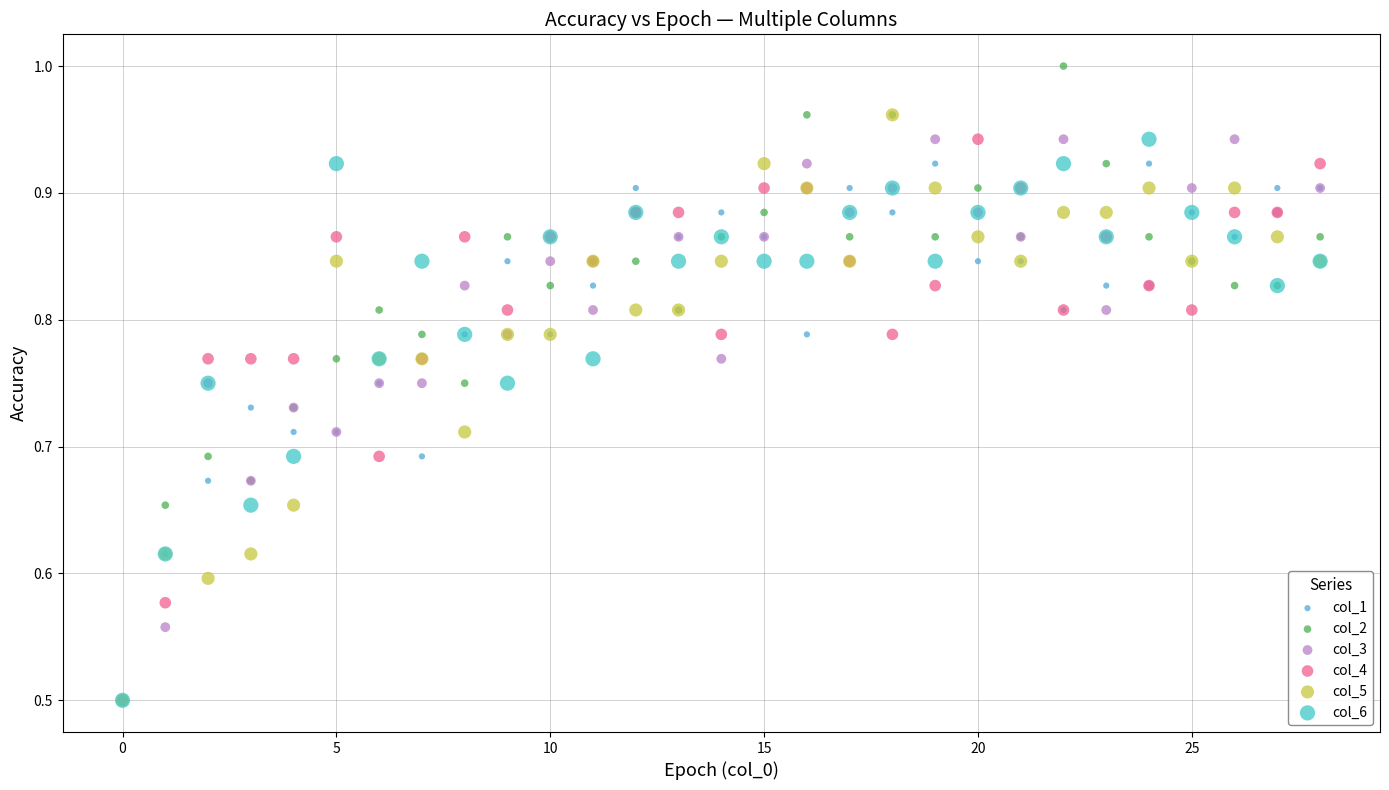

What are all the series names shown in the legend?

col_1, col_2, col_3, col_4, col_5, col_6